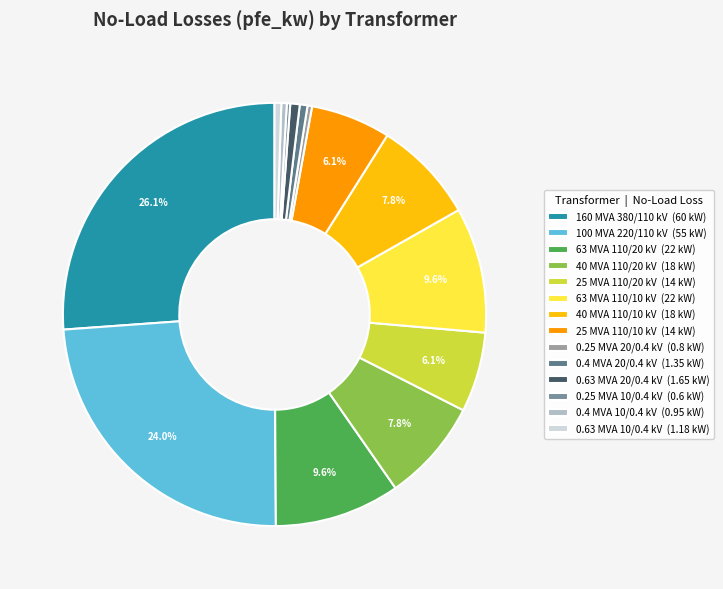

Rank the categories by value from lowest to highest.

0.25 MVA 10/0.4 kV, 0.25 MVA 20/0.4 kV, 0.4 MVA 10/0.4 kV, 0.63 MVA 10/0.4 kV, 0.4 MVA 20/0.4 kV, 0.63 MVA 20/0.4 kV, 25 MVA 110/20 kV, 25 MVA 110/10 kV, 40 MVA 110/20 kV, 40 MVA 110/10 kV, 63 MVA 110/20 kV, 63 MVA 110/10 kV, 100 MVA 220/110 kV, 160 MVA 380/110 kV